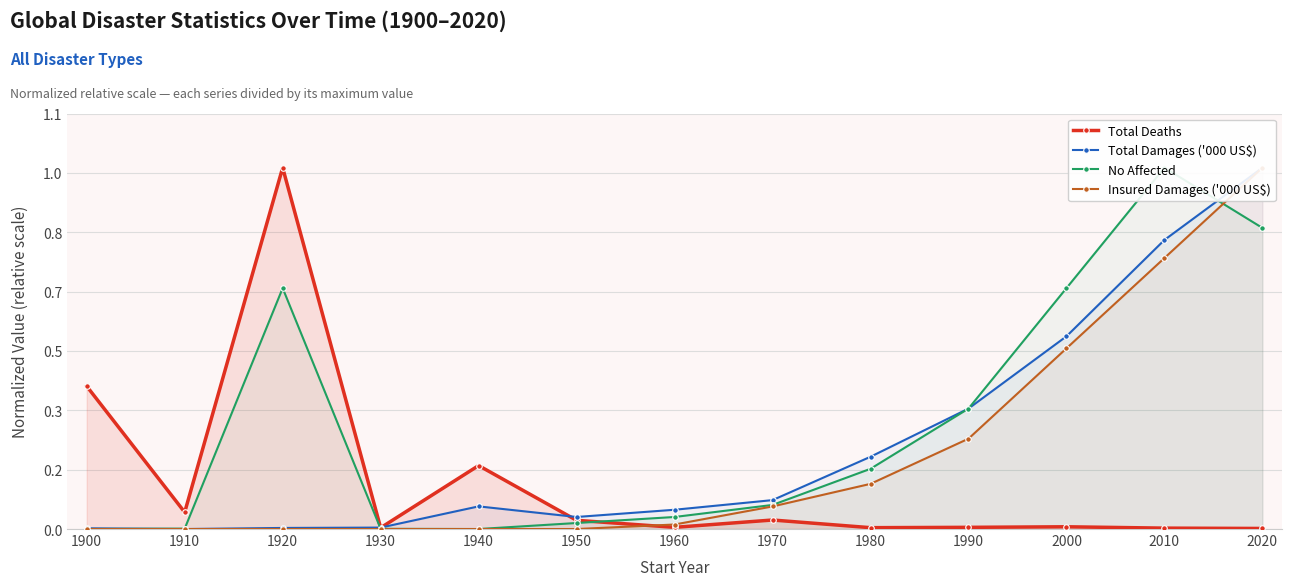

Rank the series at 1930 from highest to lowest value.

Total Damages ('000 US$), Total Deaths, No Affected, Insured Damages ('000 US$)